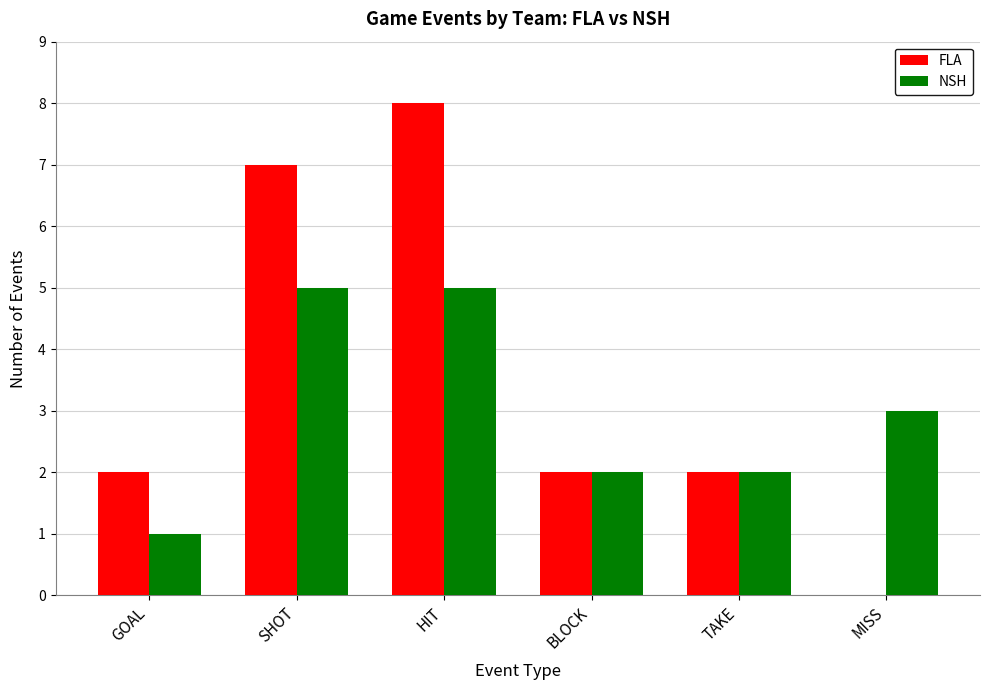

Is it true that NSH equals 5 at SHOT?

True